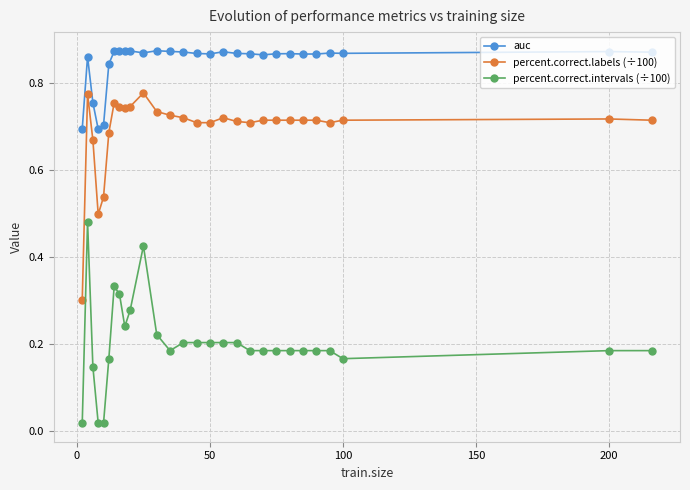

Which series has the largest total across all categories?

auc